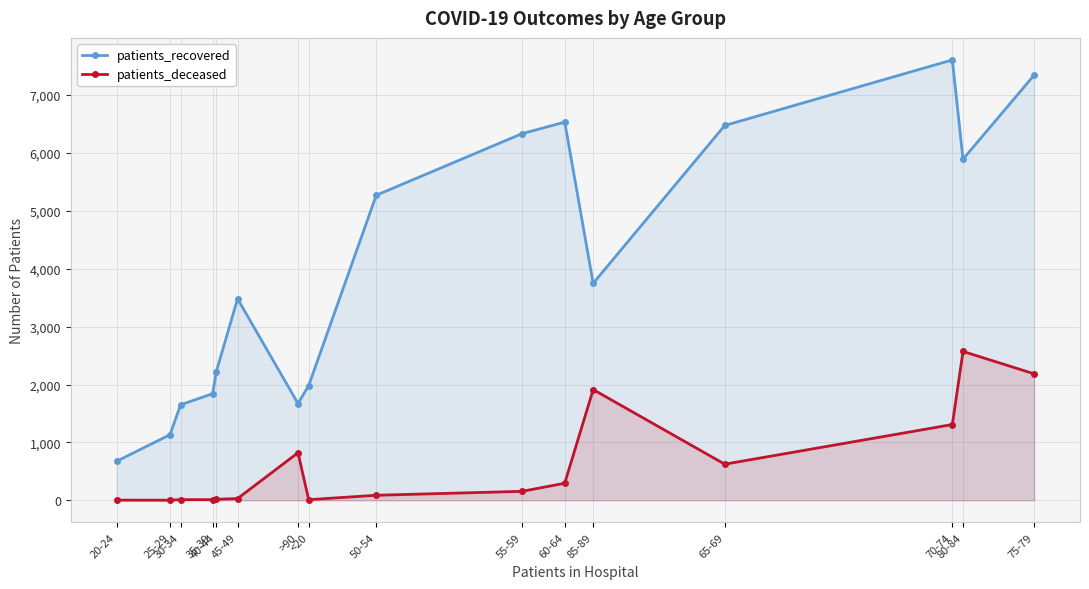

What is the sum of the patients_deceased values at 50-54 and 60-64?

382